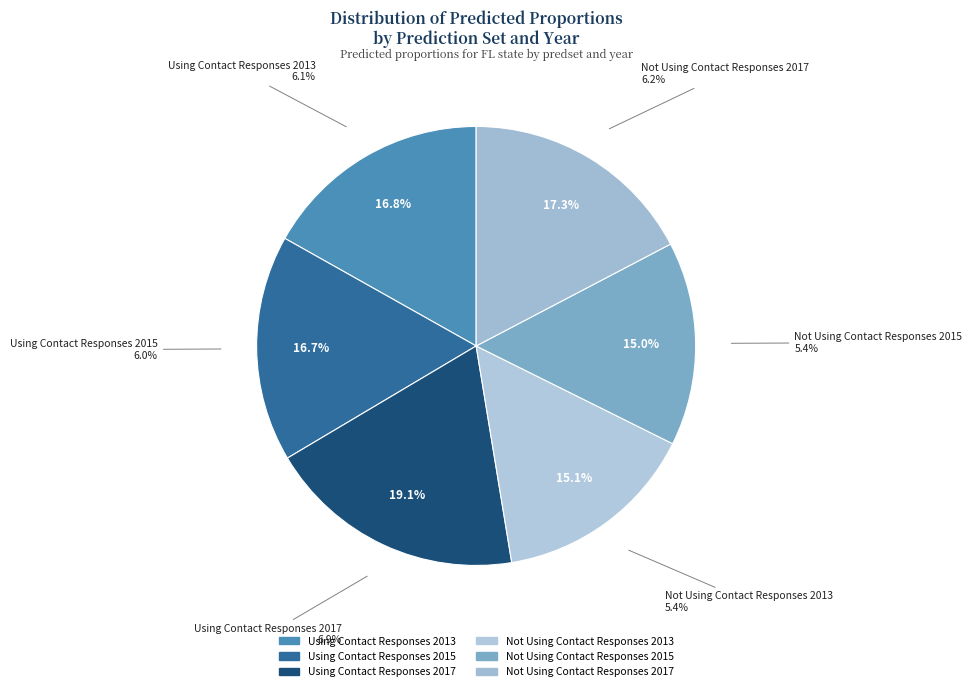

How many segments does this pie chart have?

6